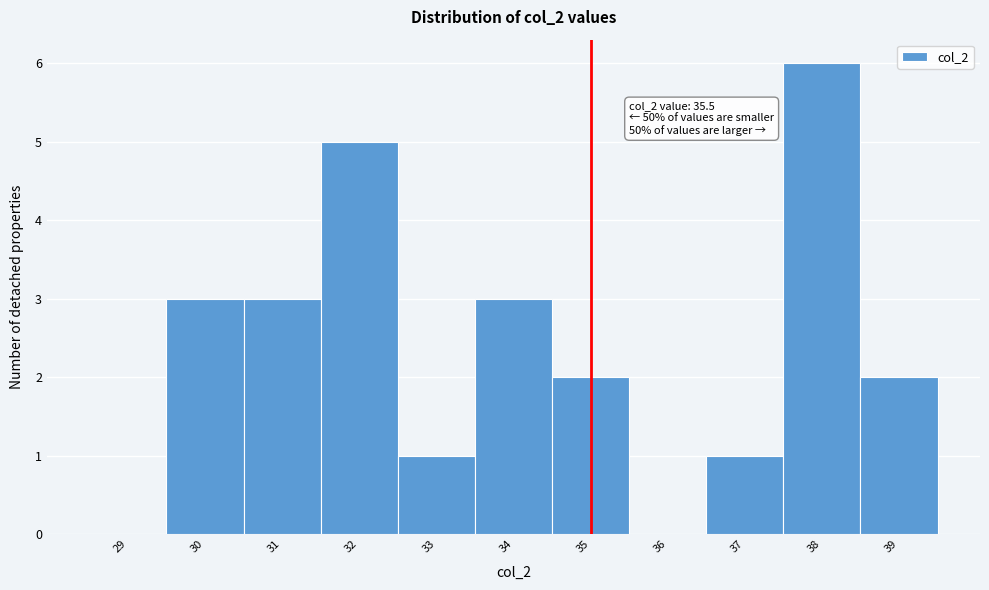

Reading left to right, what are all the values shown in this chart?

29=0	30=3	31=3	32=5	33=1	34=3	35=2	36=0	37=1	38=6	39=2